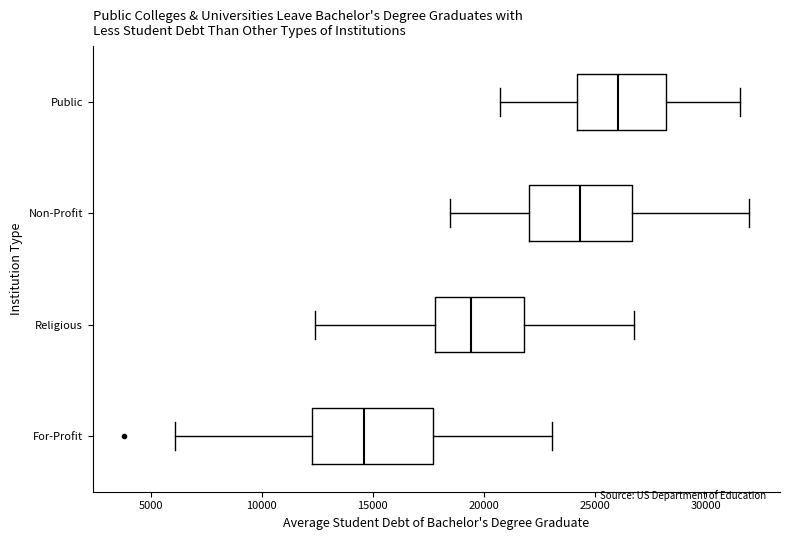

Comparing the boxes themselves (not the whiskers), which one is the widest?

For-Profit